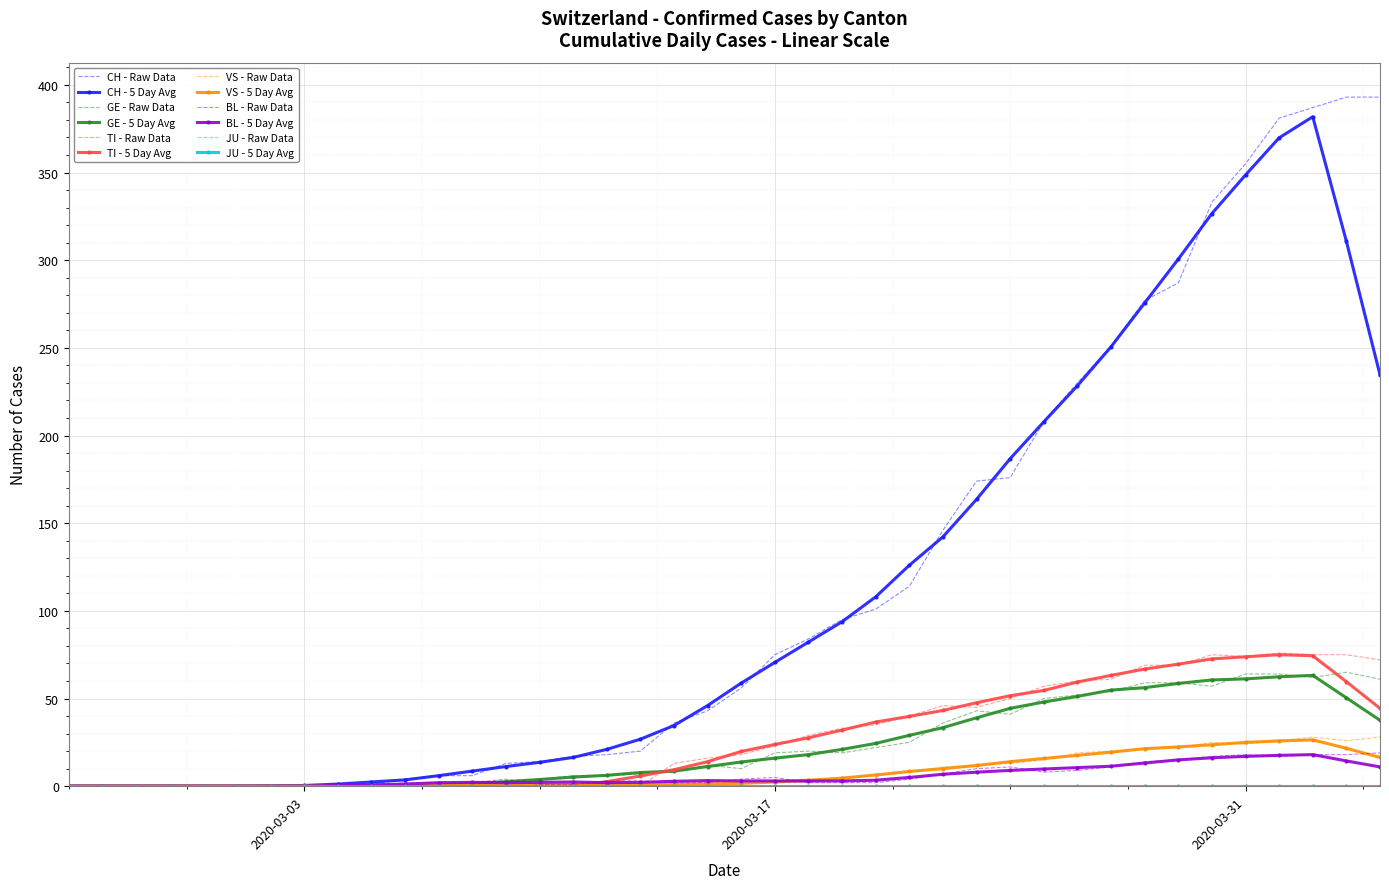

At how many categories does at least one series exceed 8?

27